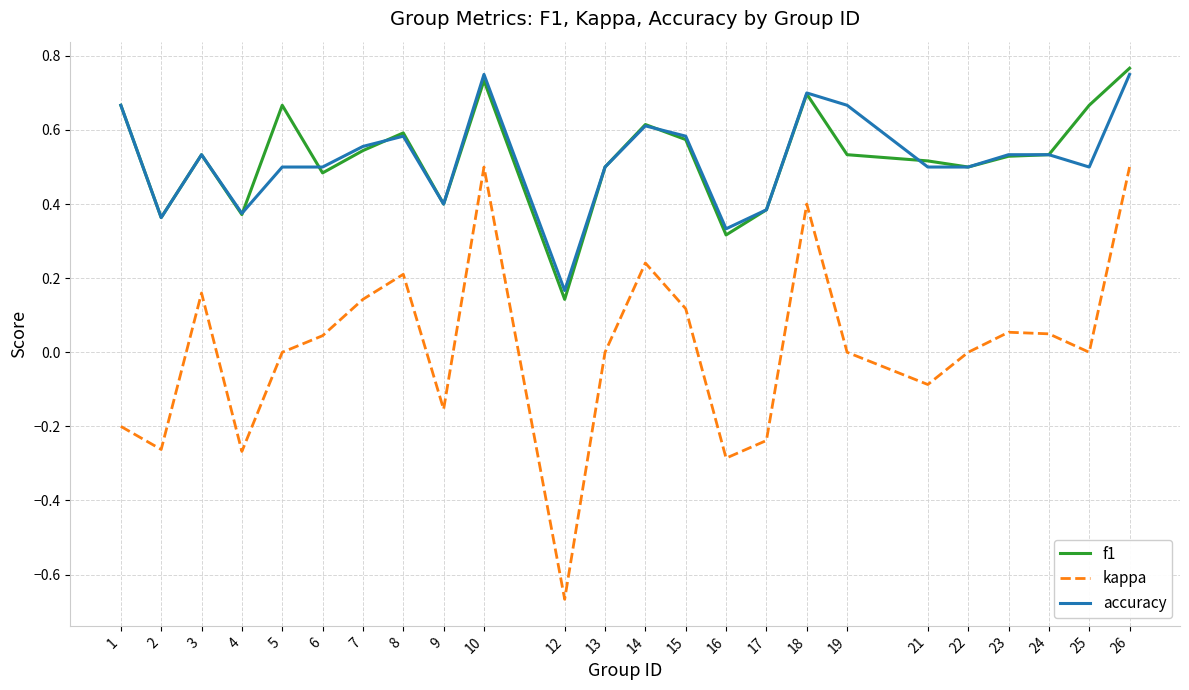

How many categories are shown in the chart?

24